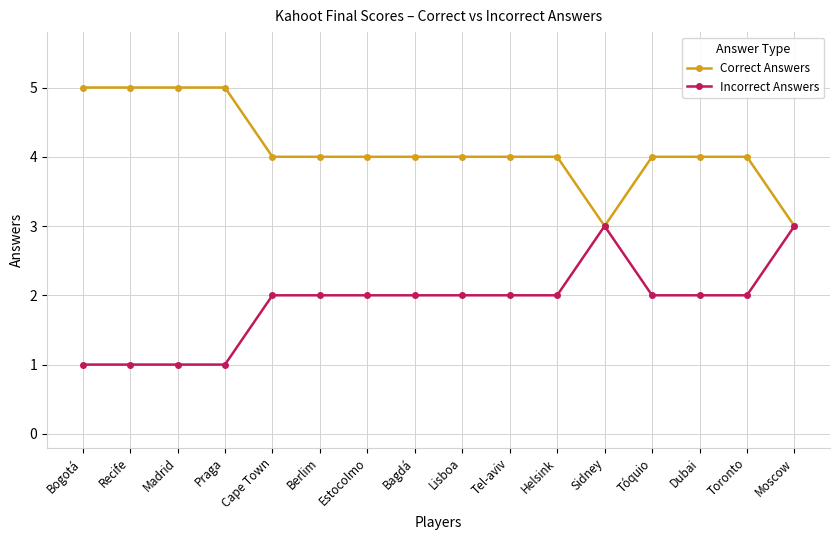

Which series has the largest total across all categories?

Correct Answers